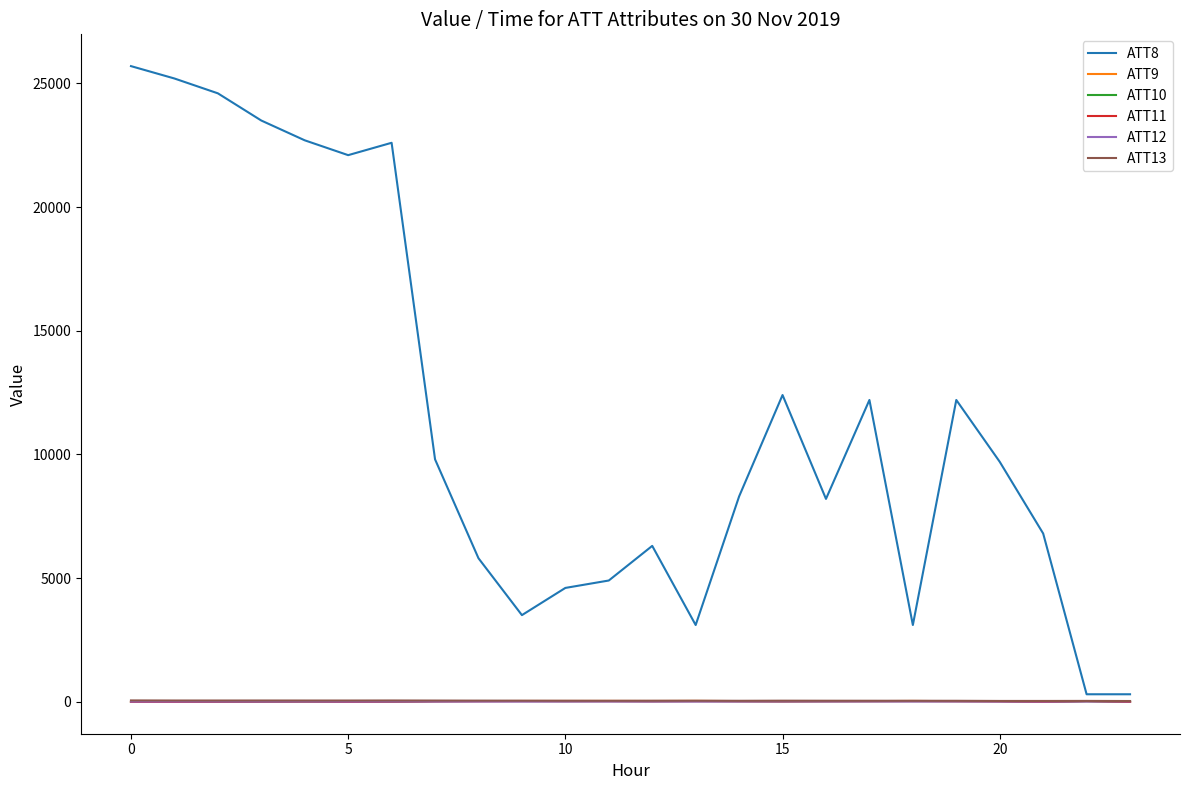

Which series has the widest spread of values?

ATT8